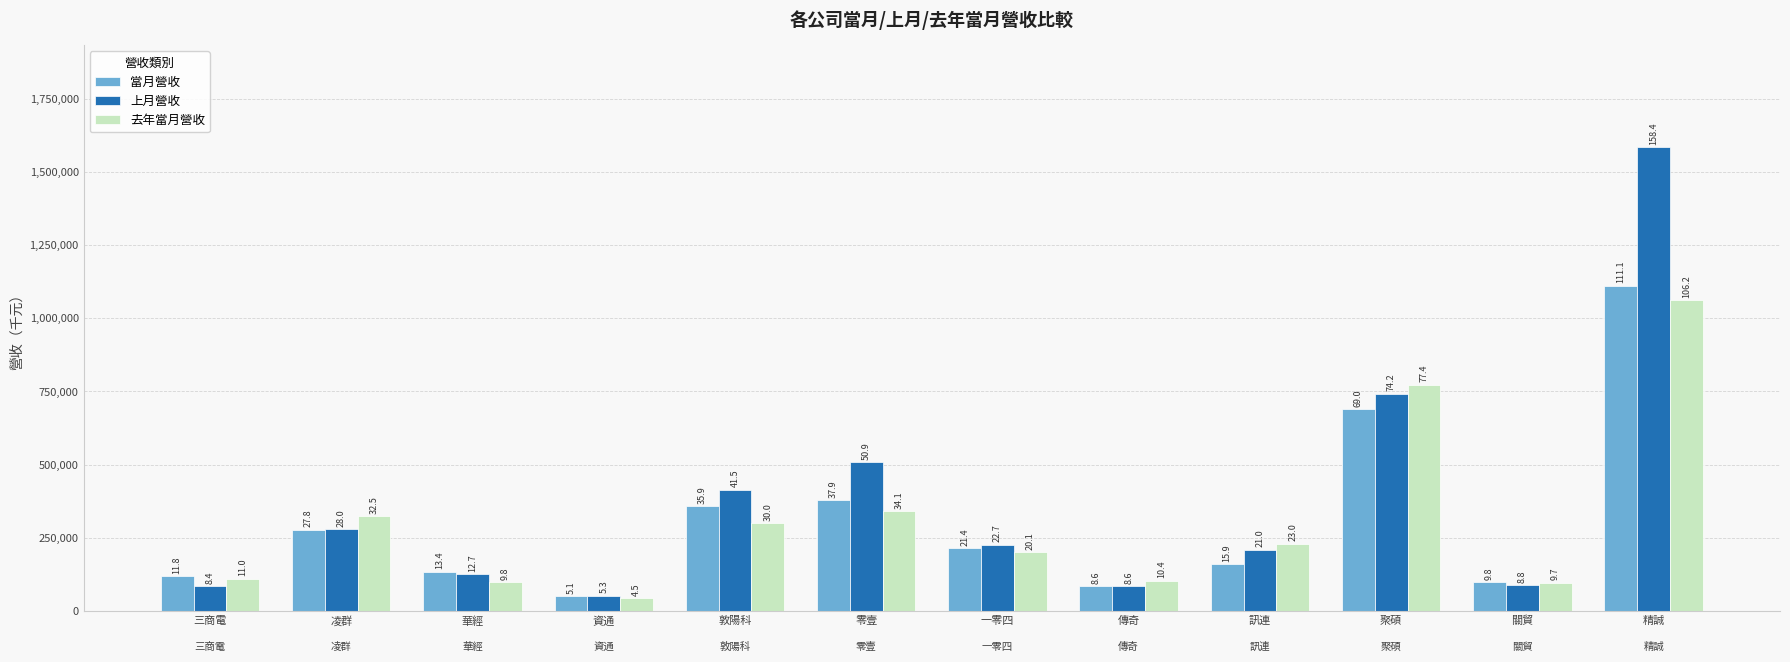

At which label is 去年當月營收 closest to 553379?

零壹